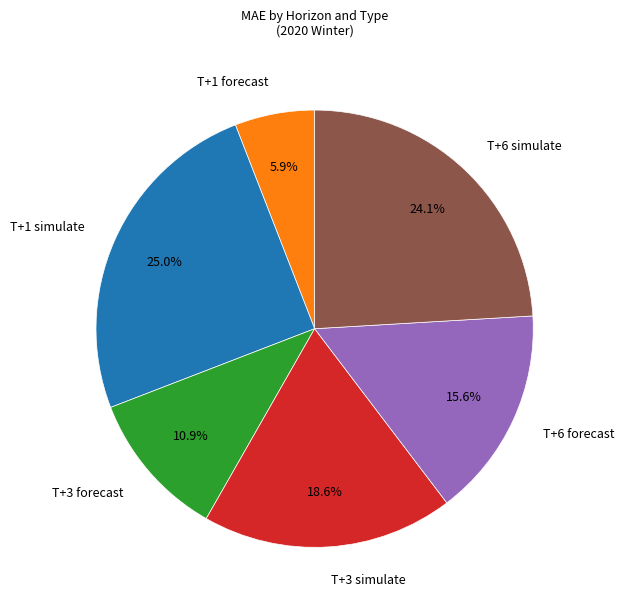

To the nearest percent, what portion does T+6 forecast represent?

16%